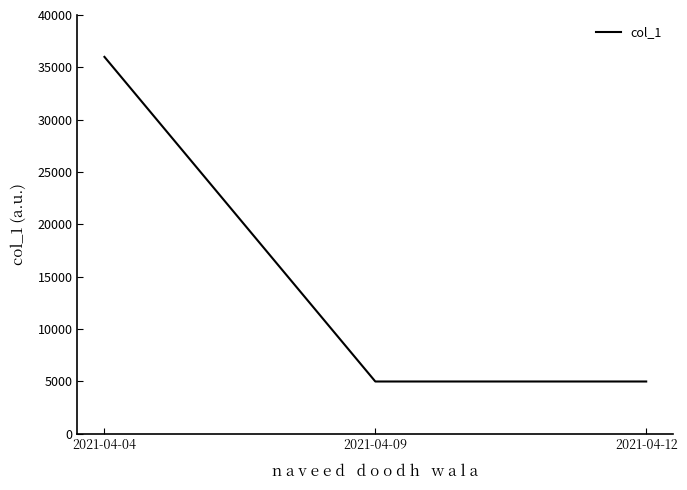

How many series are shown in this chart?

1